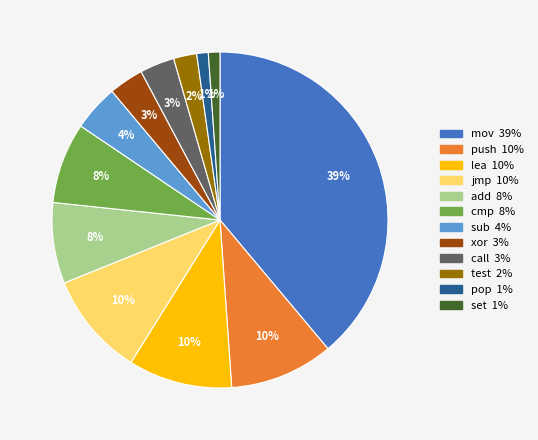

To the nearest percent, what percentage of the pie is jmp?

10%